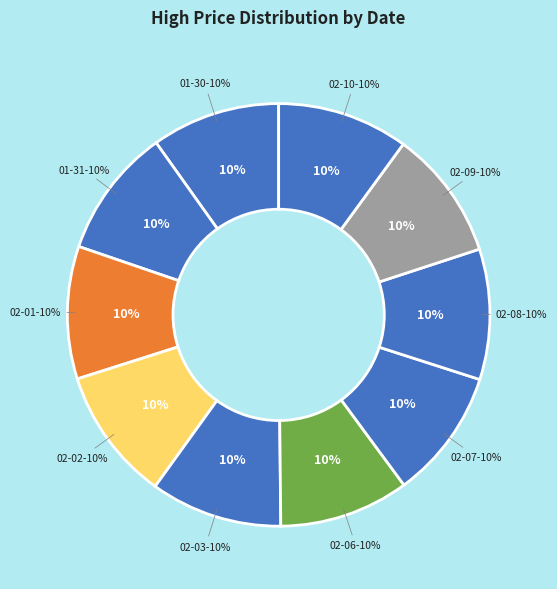

The 2023-02-09 slice represents 10% of the pie. True or false?

True